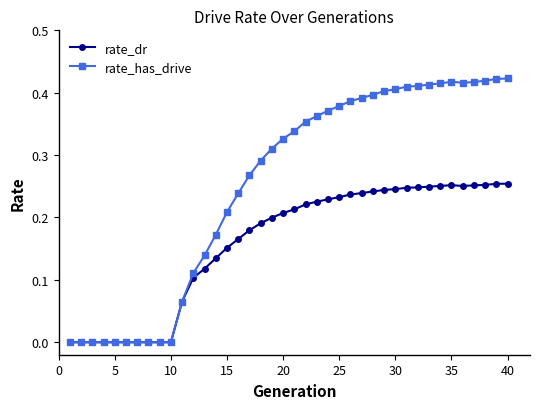

List the series in order of their peak value, highest first.

rate_has_drive, rate_dr